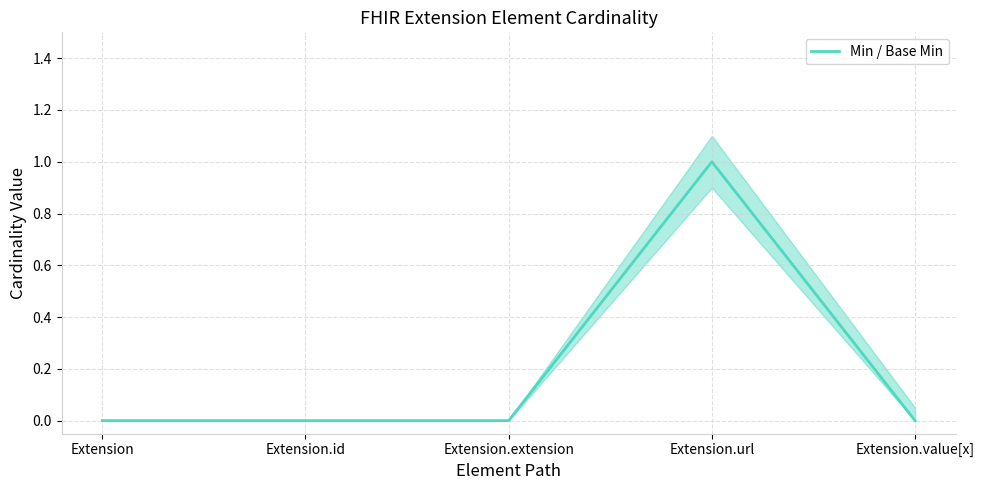

Where is the first local maximum?

Extension.url